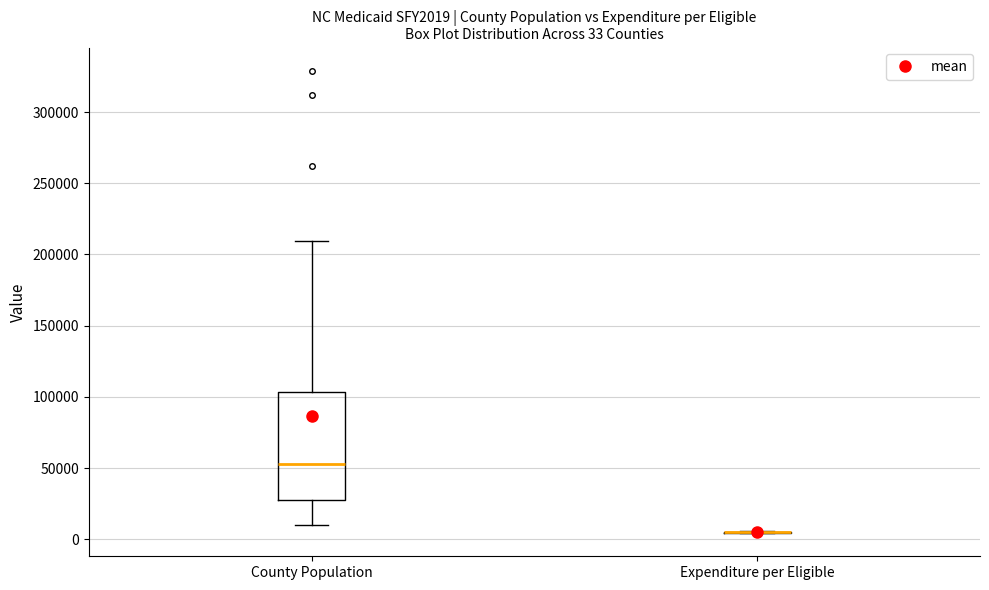

Comparing the boxes themselves (not the whiskers), which one is the tallest?

County Population